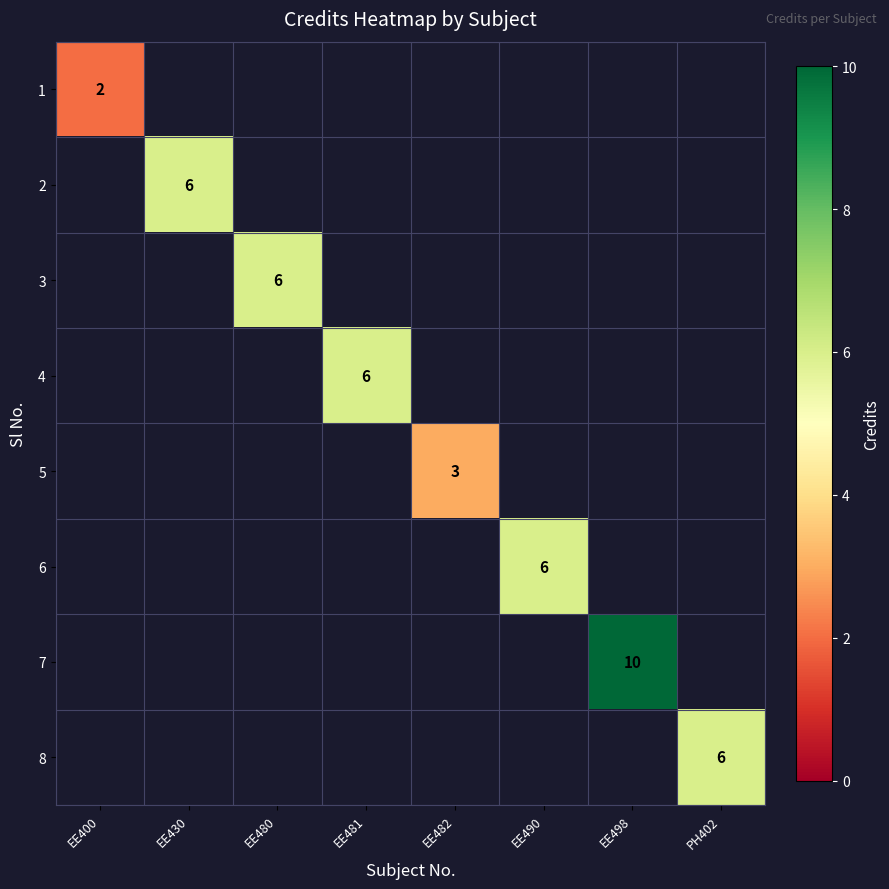

The 2 series shows 6 at EE430. True or false?

True